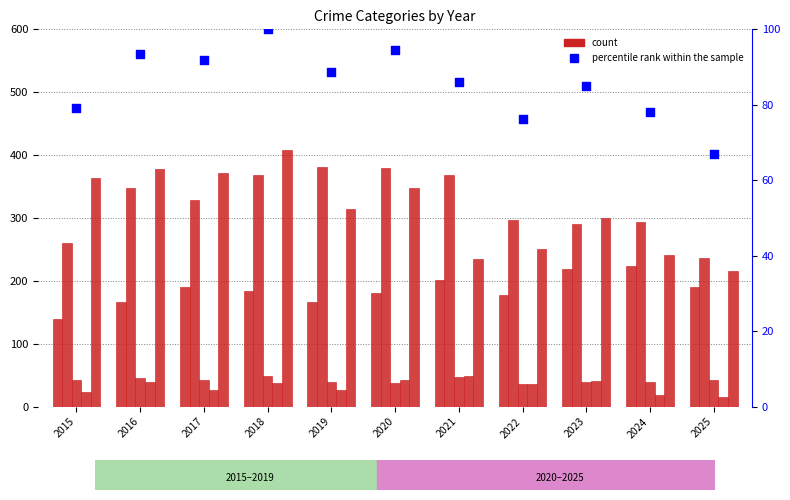

Which series contains the highest Y value?

Robbery